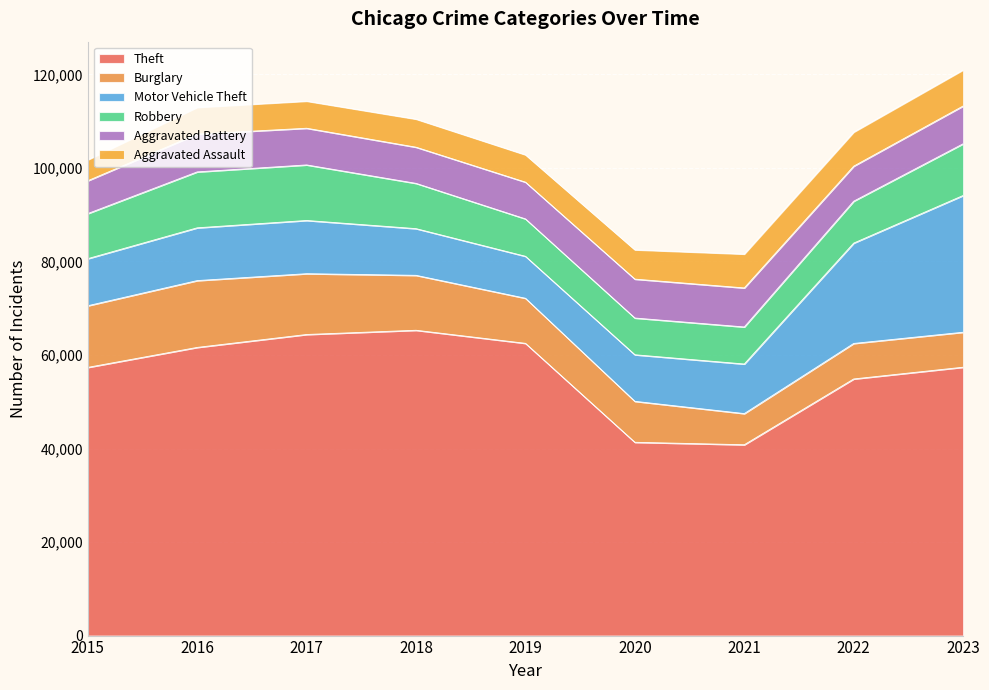

What is the total value across all series at 2023?

120956